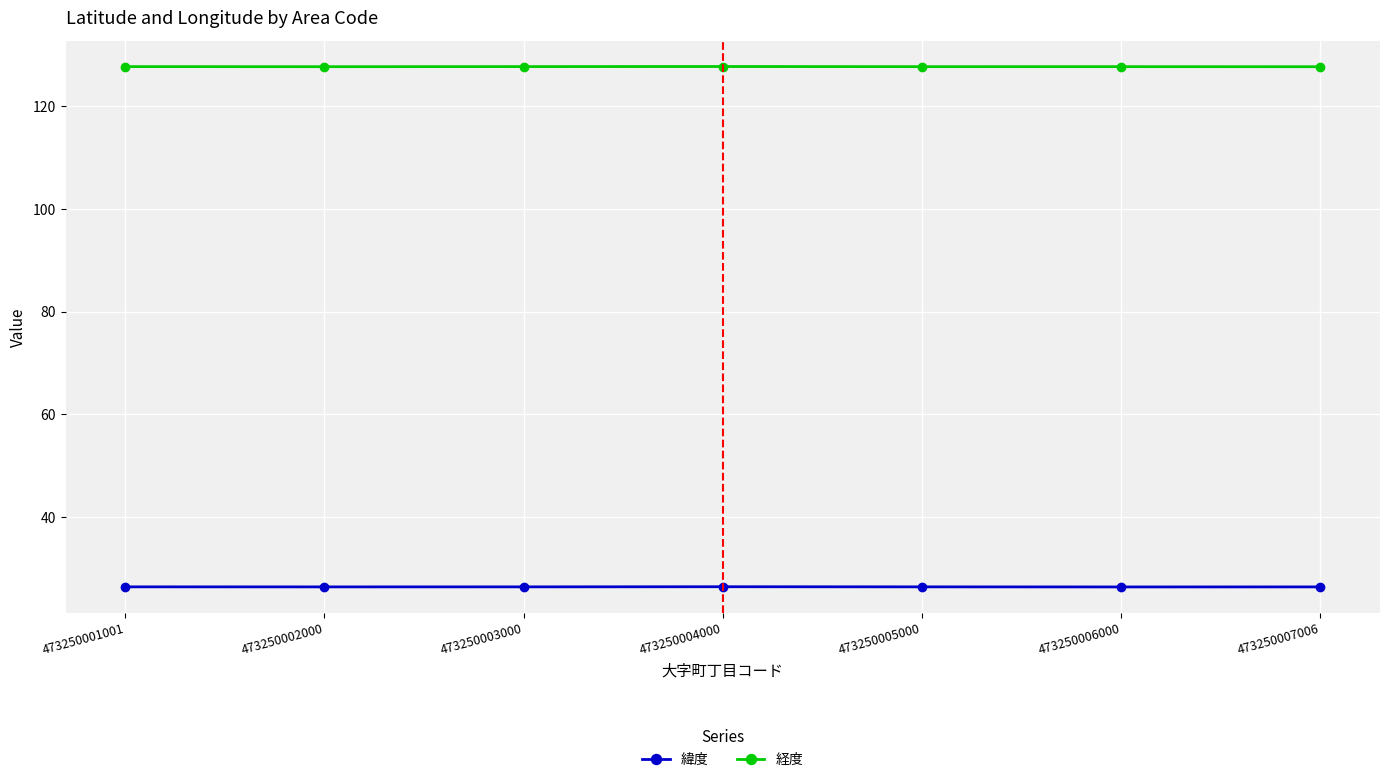

What is the maximum value for 経度?

127.8